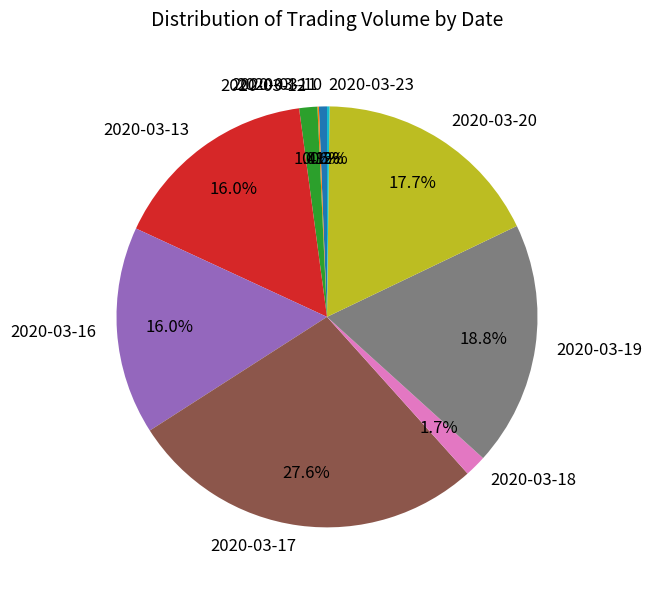

Which has a higher value, 2020-03-19 or 2020-03-16?

2020-03-19